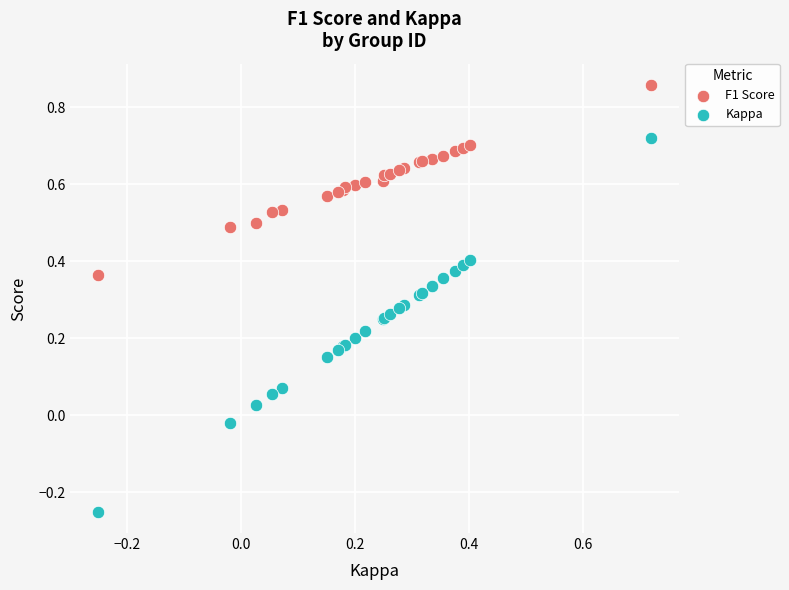

Which series reaches the minimum Y coordinate?

Kappa